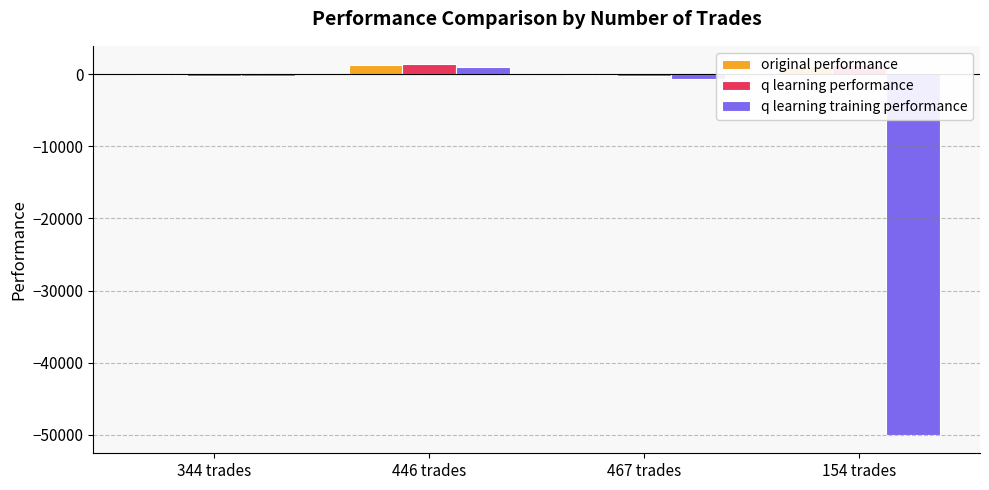

At which category is the sum across all series the highest?

446 trades